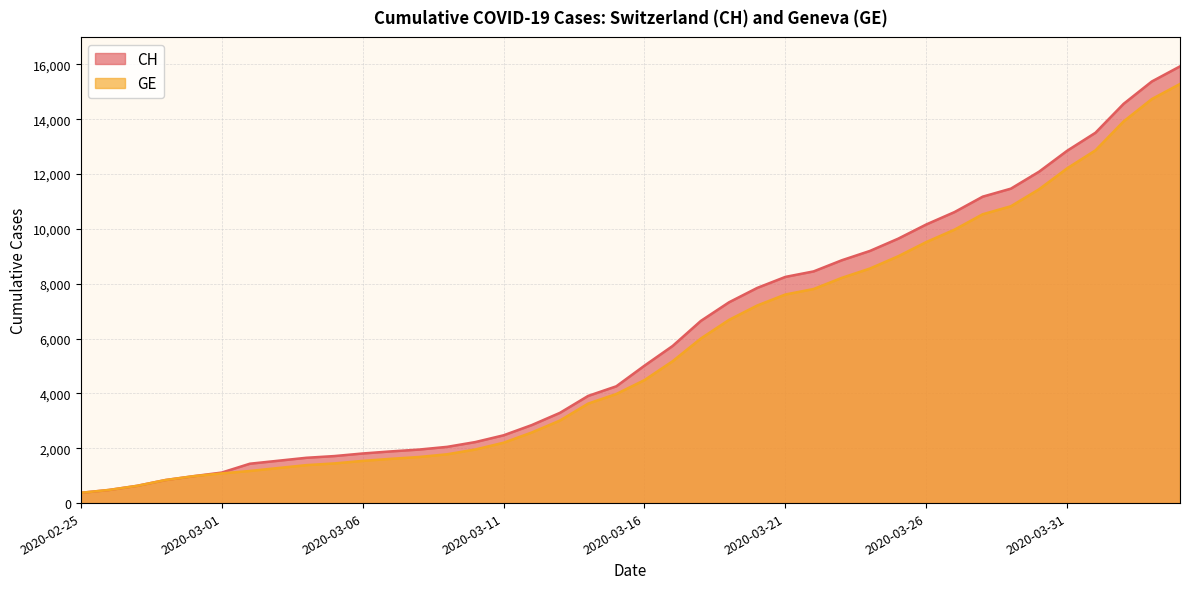

Is it true that CH equals 1855 at 2020-03-22?

False